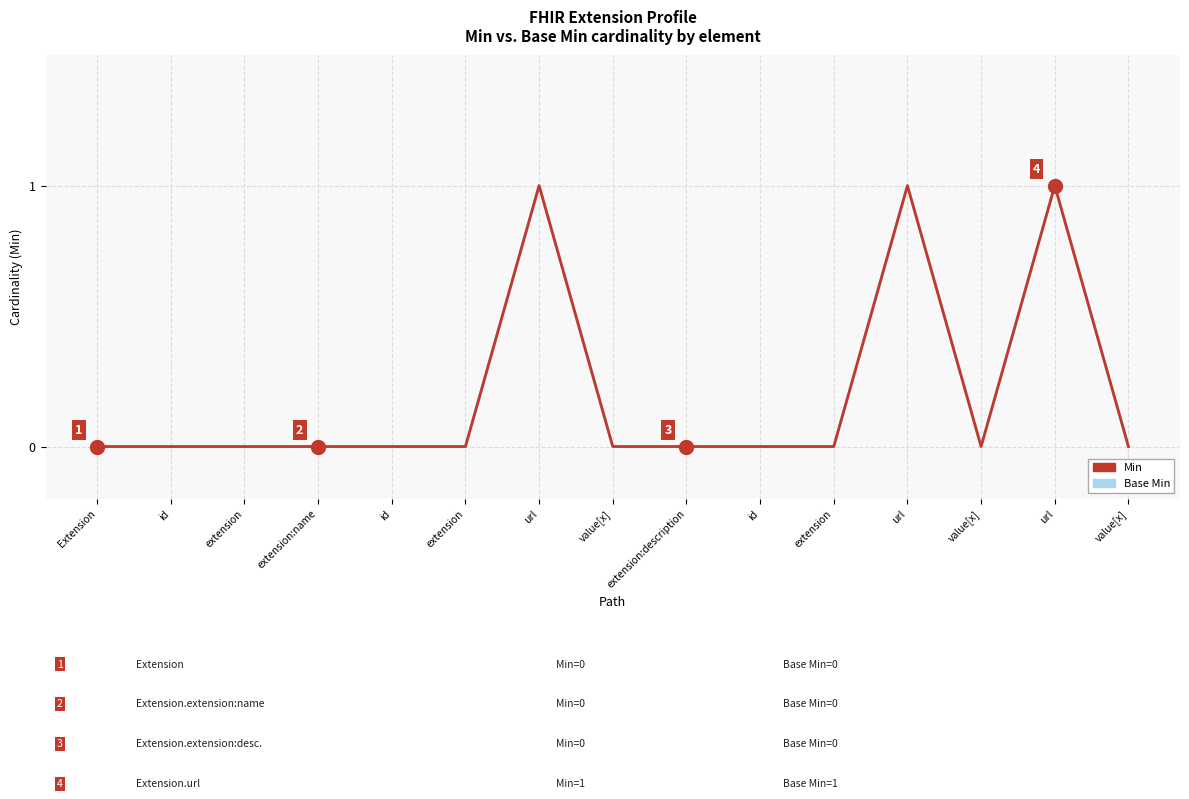

Does the chart display data point markers on the line(s)?

No